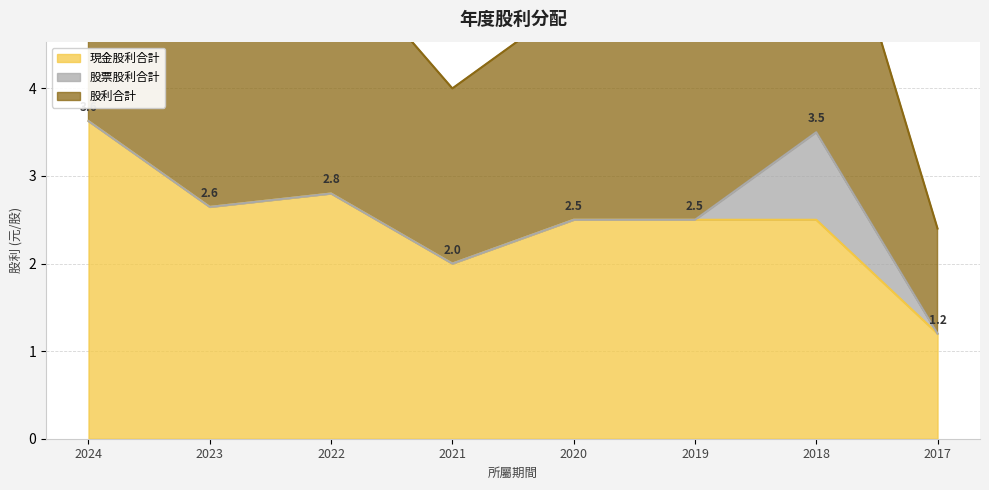

What is the minimum value shown in the chart?

1.2